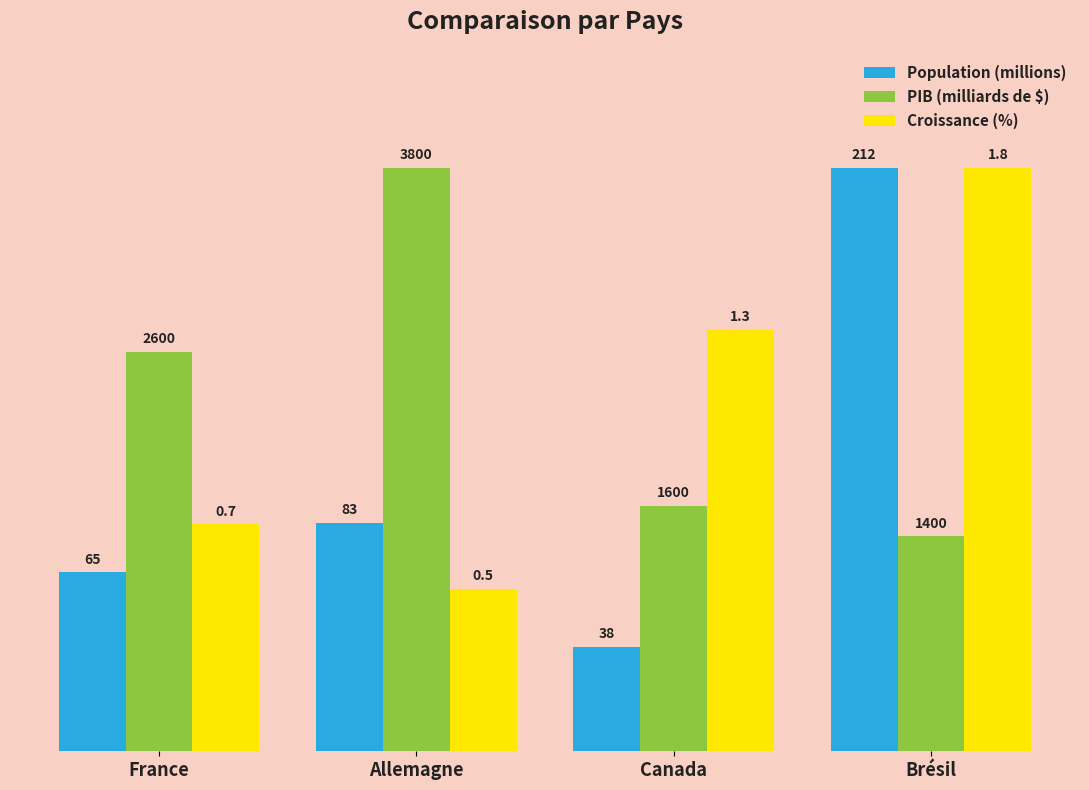

Between Canada and Brésil, which is larger?

Brésil